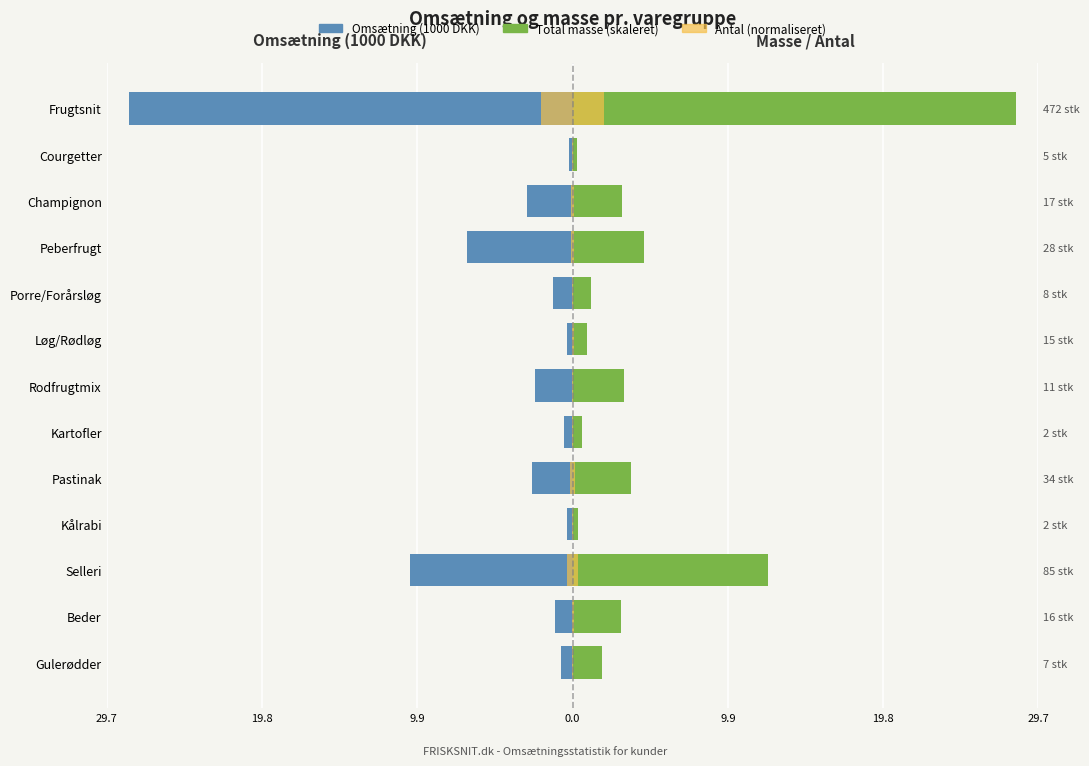

Is the value of Omsætning (1000 DKK) at Champignon greater than the value of Total masse (skaleret) at Porre/Forårsløg?

No